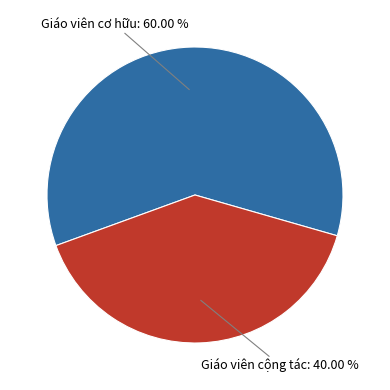

Is there any slice that represents more than half of the pie?

Yes